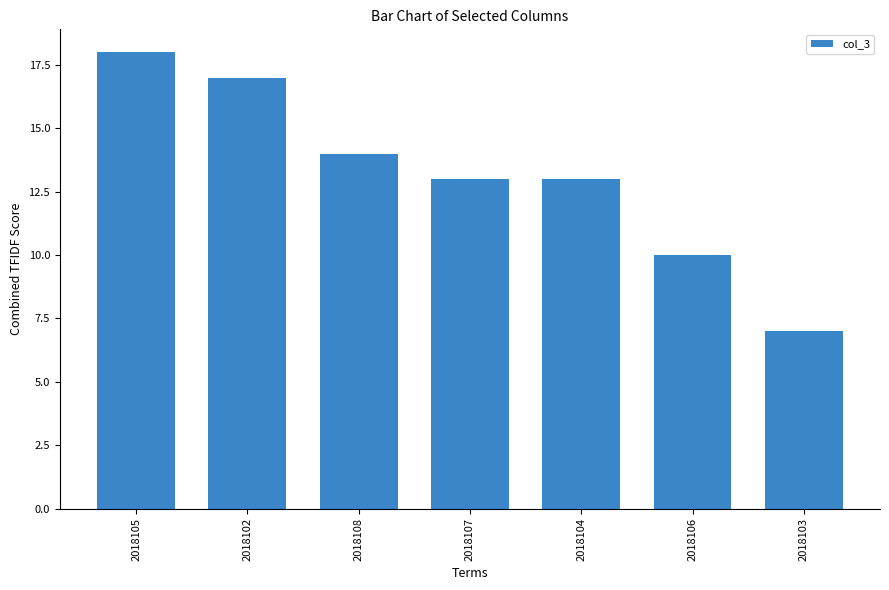

Reading right to left, list all the values displayed in this chart.

7	10	13	13	14	17	18